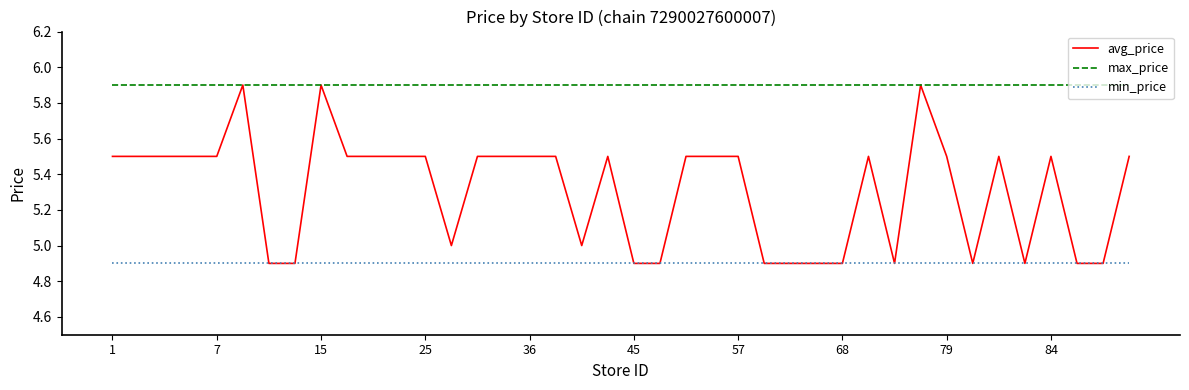

Which series has the largest range (max minus min)?

avg_price